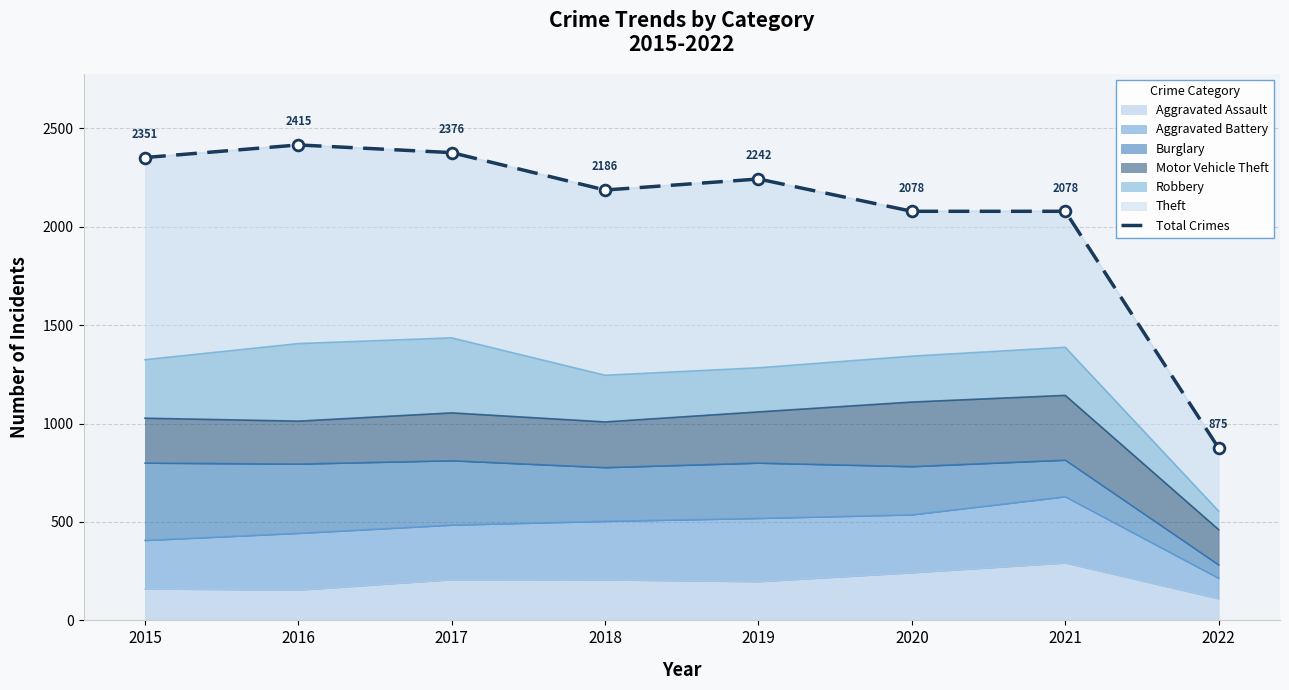

What is the change in value from 2015 to 2016?

+64